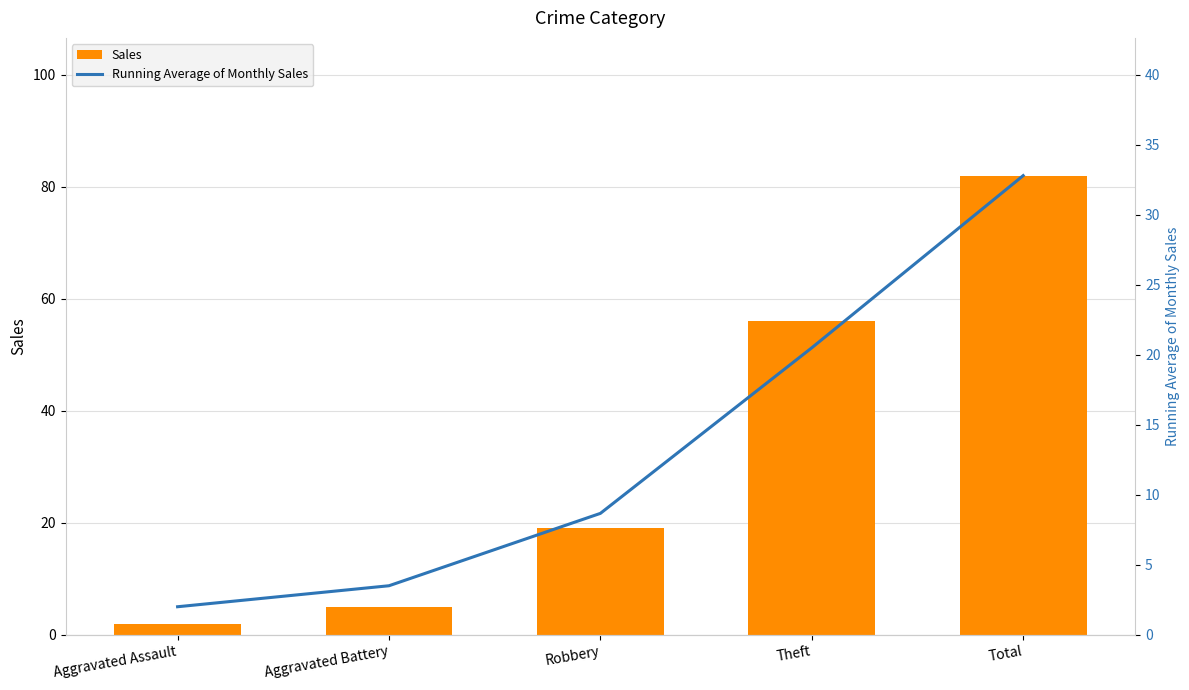

Reading left to right, transcribe all the data shown in this chart.

Sales: Aggravated Assault=2.0	Aggravated Battery=5.0	Robbery=19.0	Theft=56.0	Total=82.0
Running Average of Monthly Sales: Aggravated Assault=2.0	Aggravated Battery=3.5	Robbery=8.7	Theft=20.5	Total=32.8